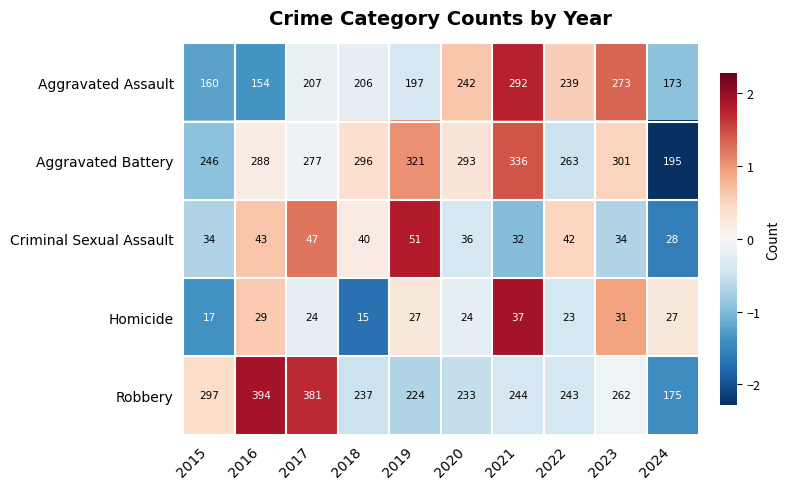

Between 2018 and 2020, which series saw the biggest shift?

Aggravated Assault